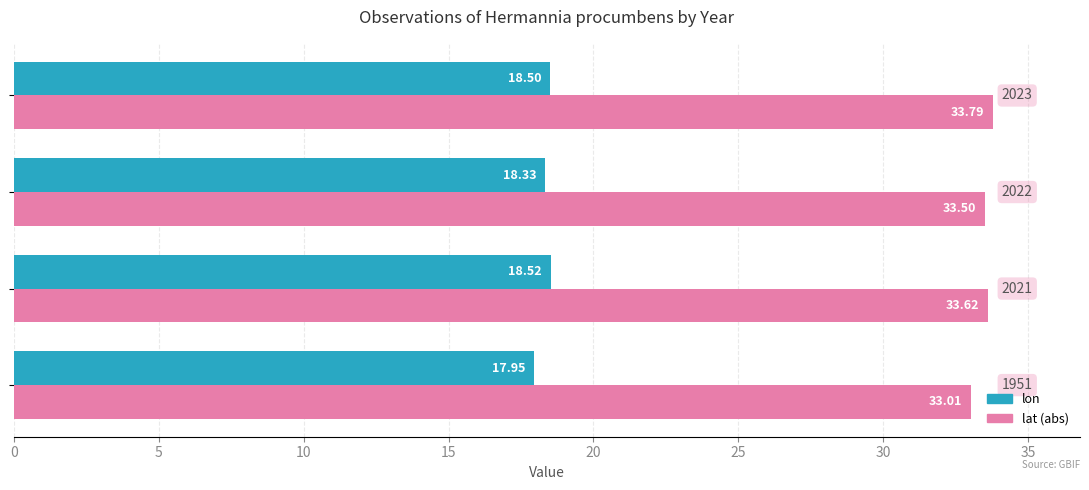

What is the difference between the second highest and second lowest values in the lon series?

0.2